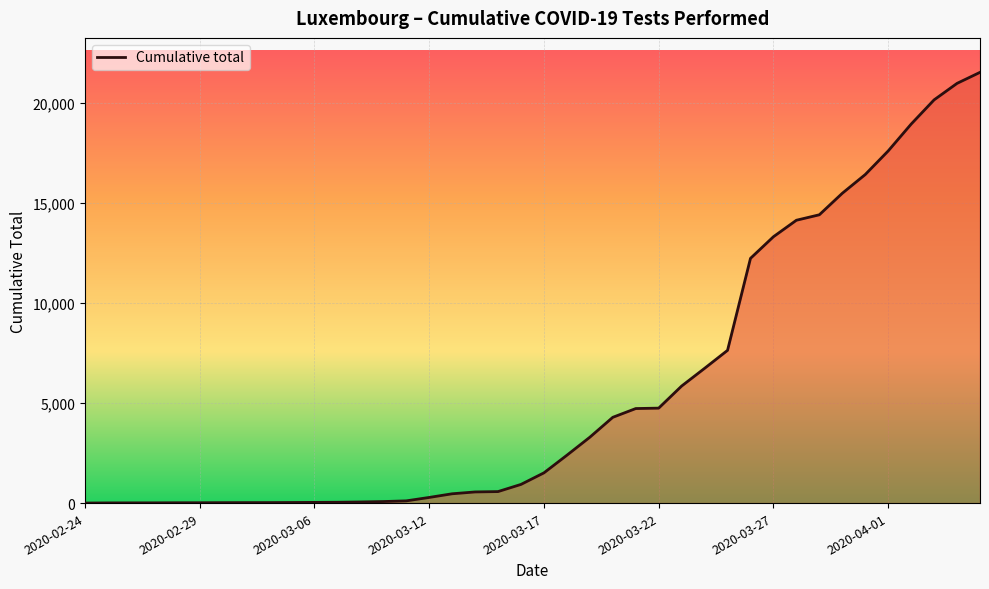

Count the number of data series in this chart.

1